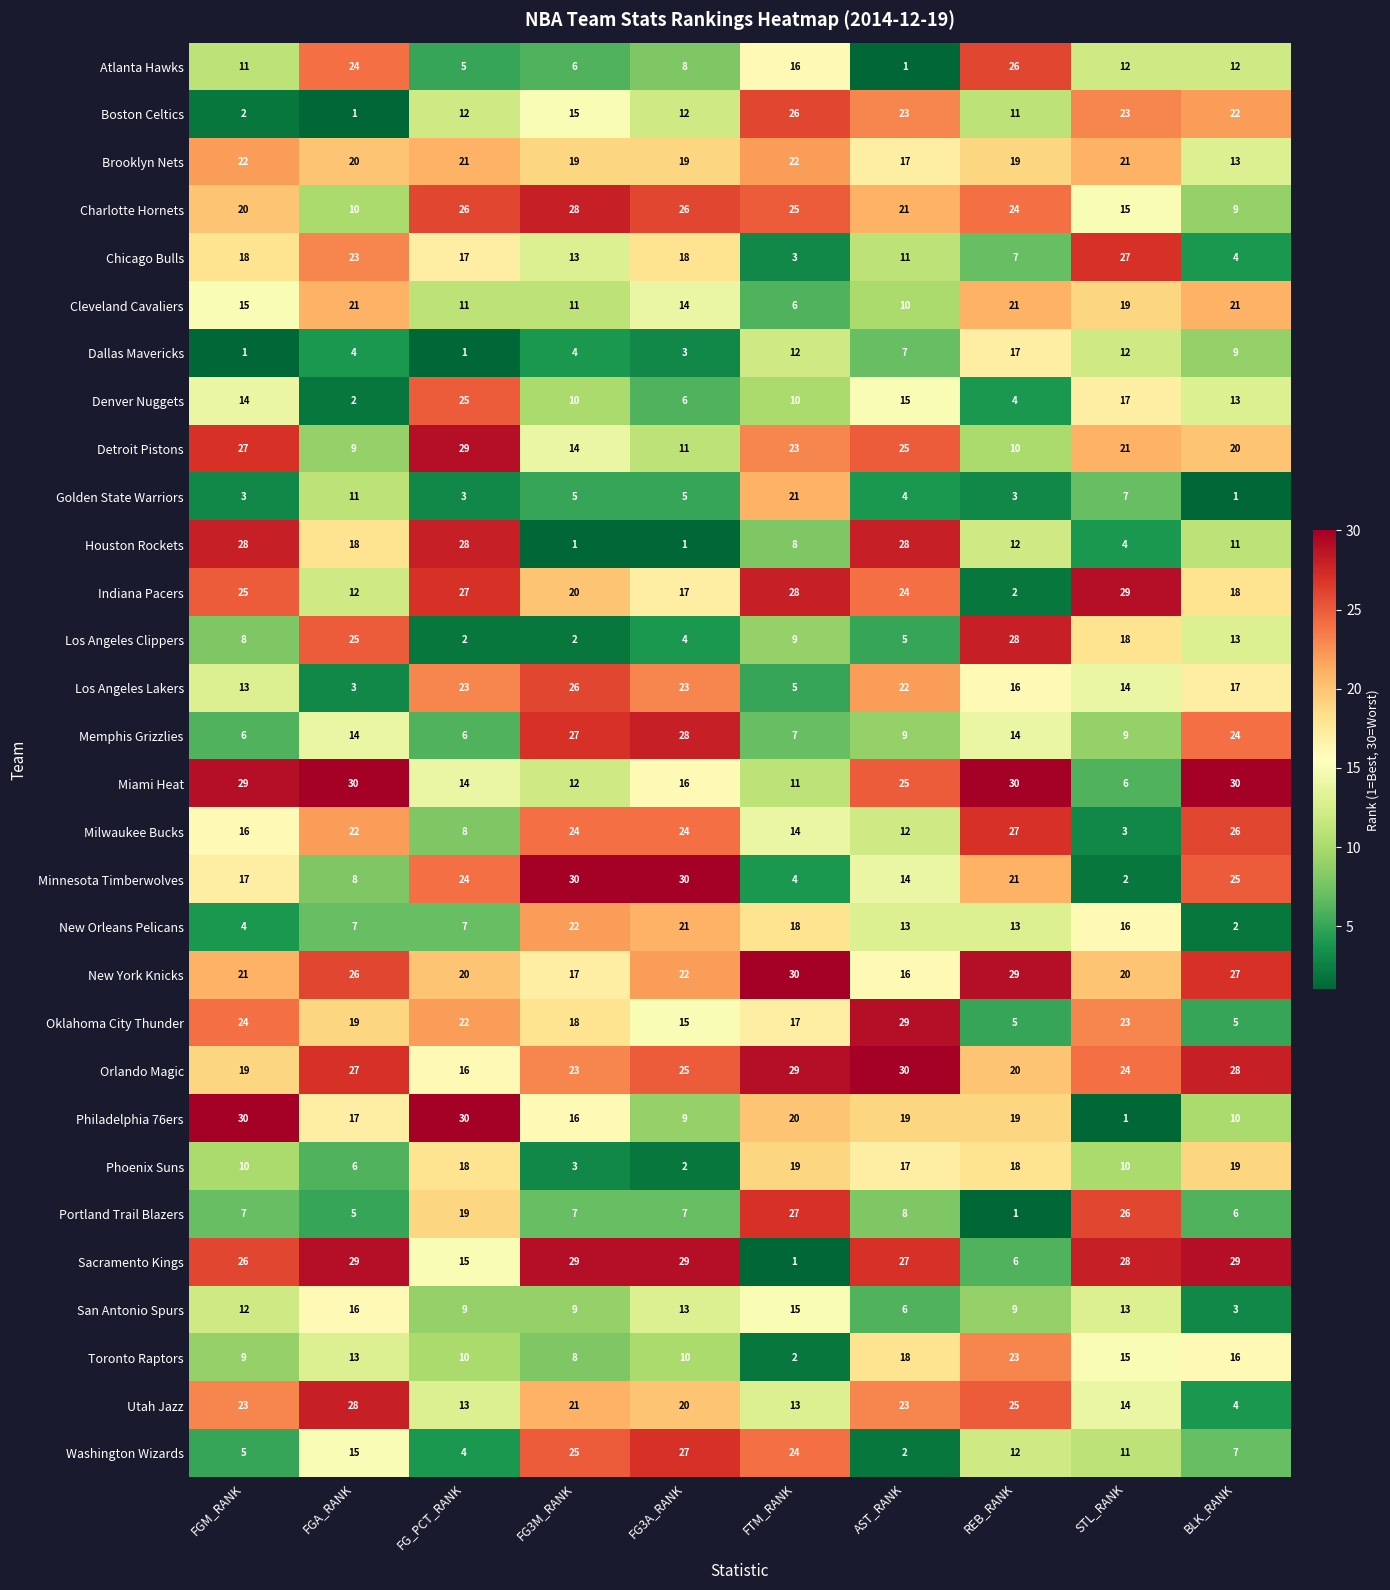

Where does the Minnesota Timberwolves series first go above 21?

FG_PCT_RANK